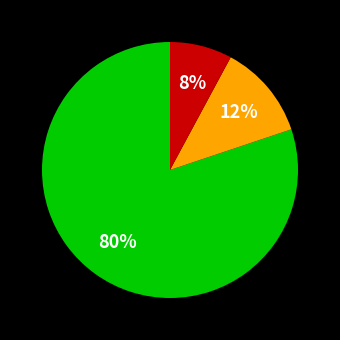

To the nearest percent, what is the difference between the largest and smallest slice percentages?

72%